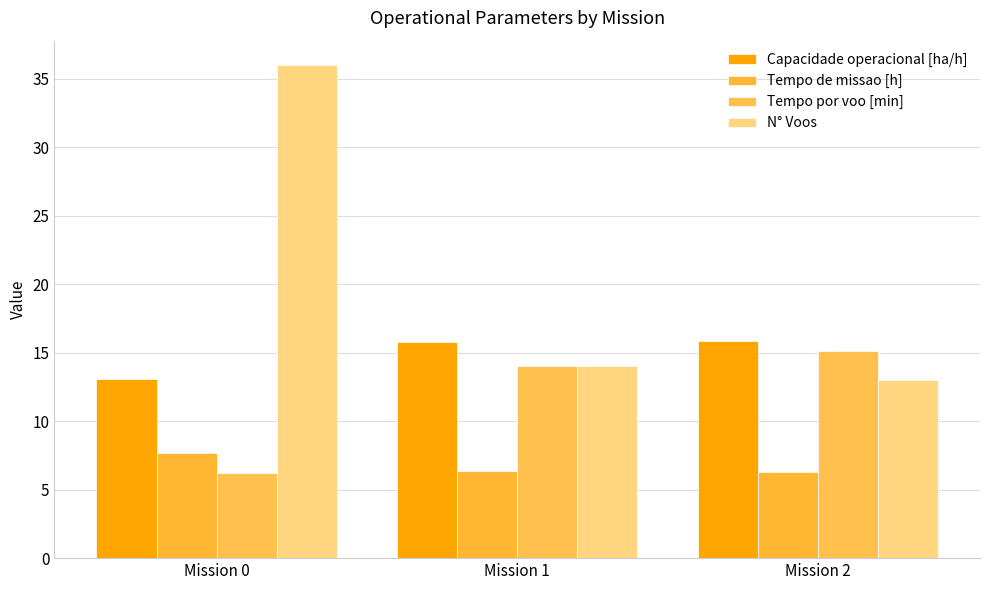

The value of Tempo por voo [min] at Mission 1 is 14.0. True or false?

True